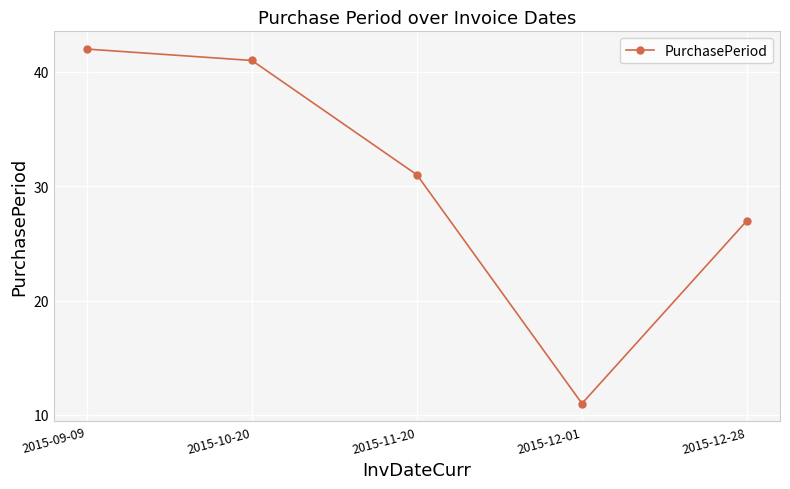

The value at 2015-10-20 is 67. True or false?

False